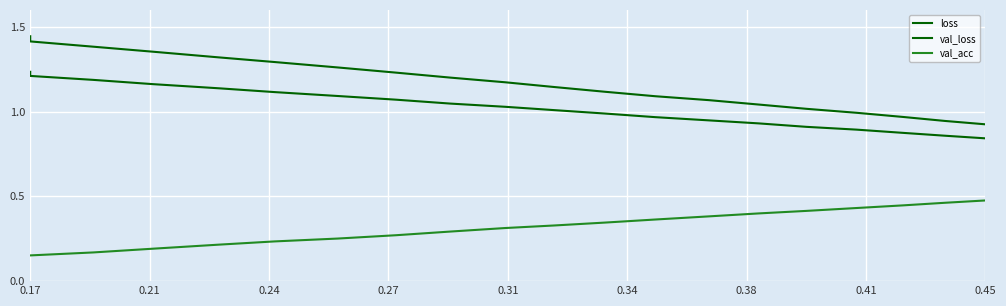

What is the average value of the val_loss series?

1.2